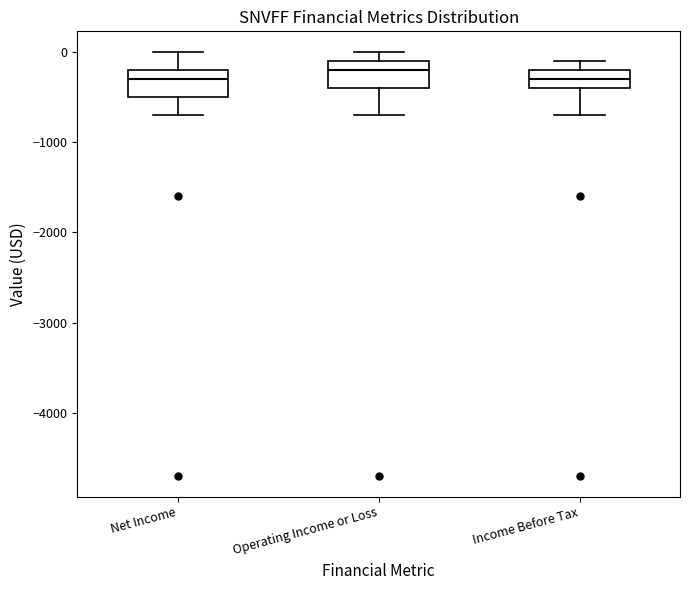

Where does the lower whisker of the box for Net Income end on the y-axis? The values are not printed on the chart, so give them approximately, as read against the axis.

-700